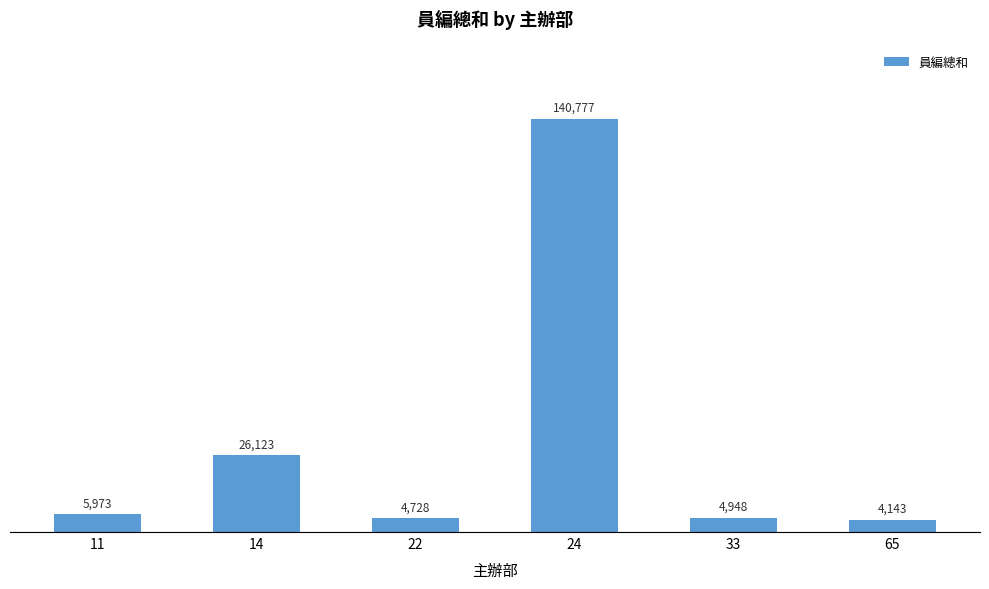

Reading left to right, extract all data points from this chart.

5973	26123	4728	140777	4948	4143